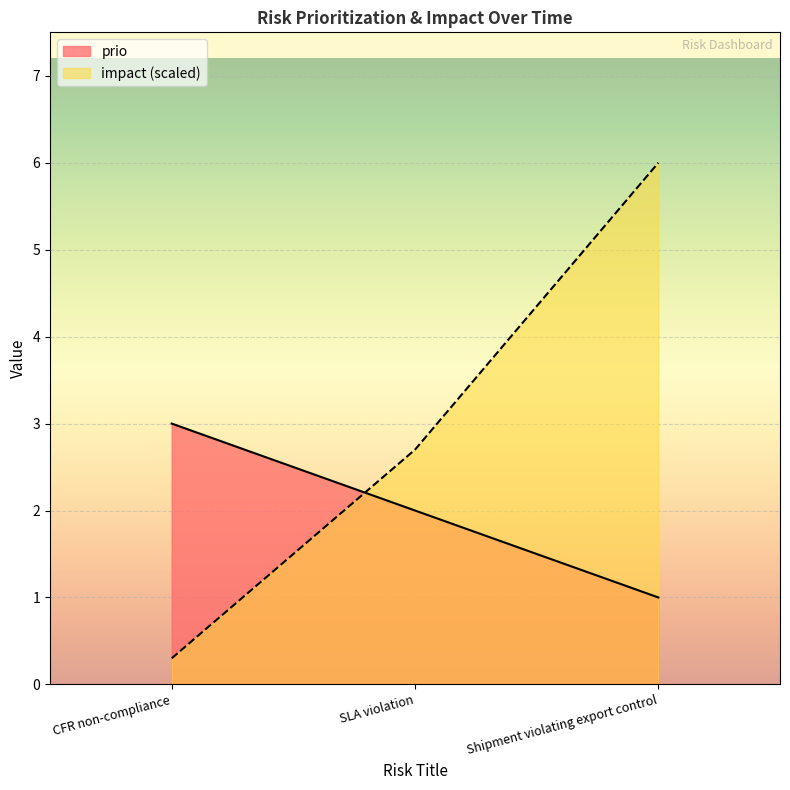

At CFR non-compliance, list the series in order from largest to smallest.

prio, impact (scaled)